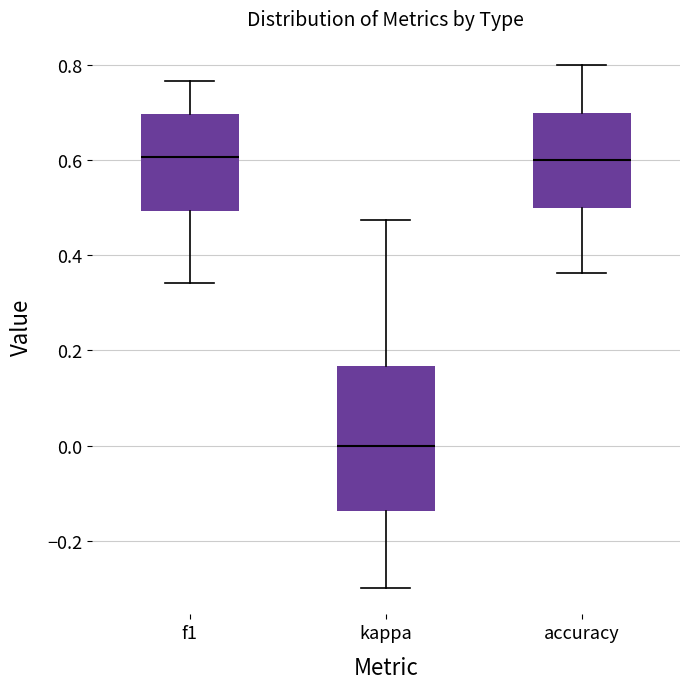

Reading left to right, read every box against the y-axis: the position of its median line, the range the box covers, and the ends of its whiskers. The values are not printed on the chart, so give them approximately, as read against the axis.

f1: median 0.60, box 0.50 to 0.70, whiskers 0.34 to 0.76
kappa: median 0.00, box -0.14 to 0.16, whiskers -0.30 to 0.48
accuracy: median 0.60, box 0.50 to 0.70, whiskers 0.36 to 0.80